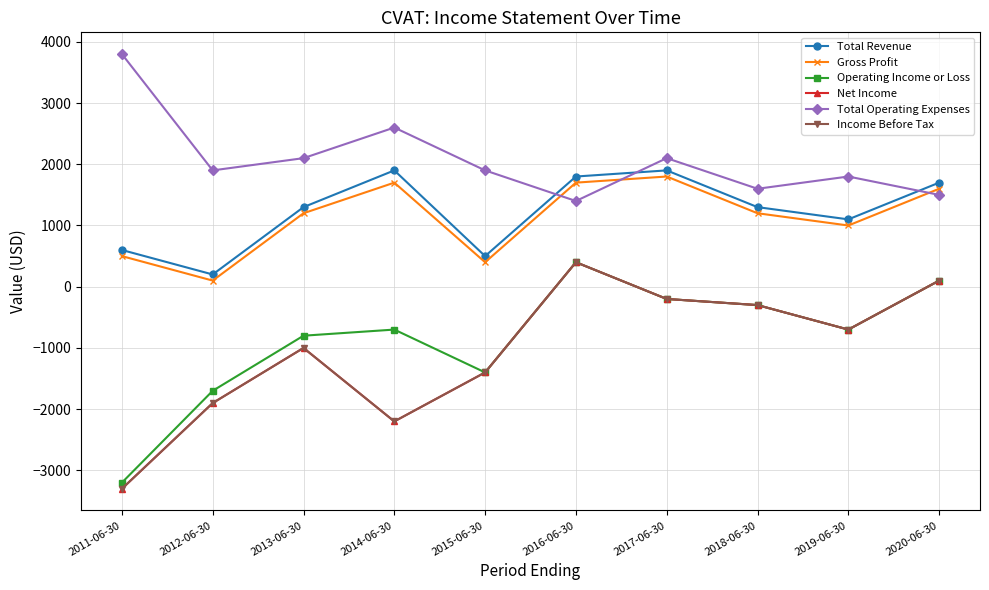

At which category does the chart reach its minimum across all series?

2011-06-30